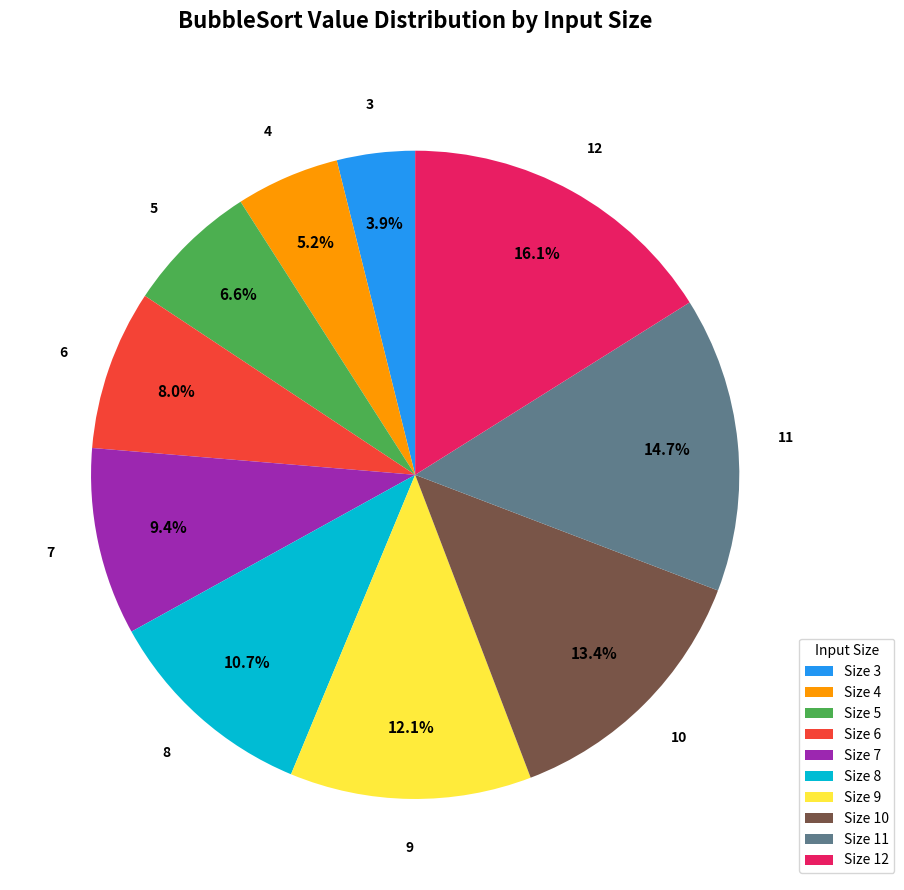

How many segments does this pie chart have?

10